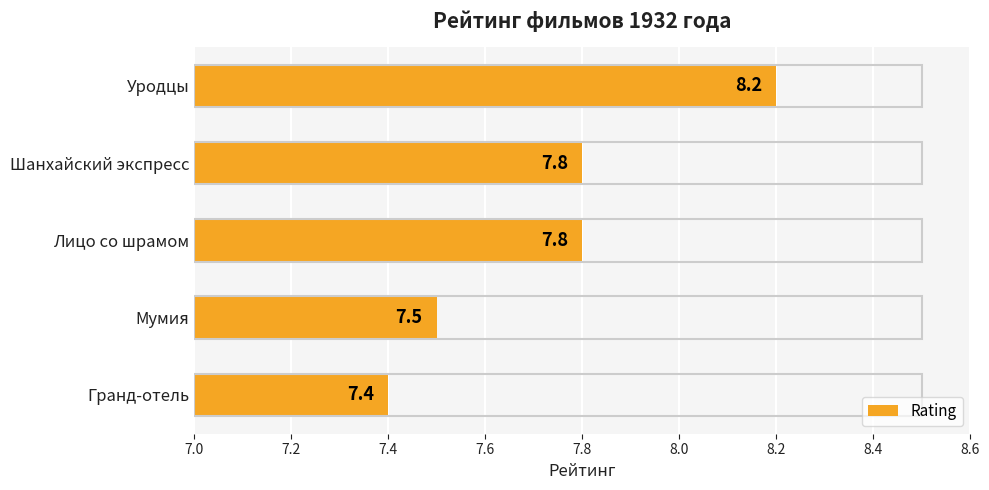

What value does the data have at Гранд-отель?

7.4